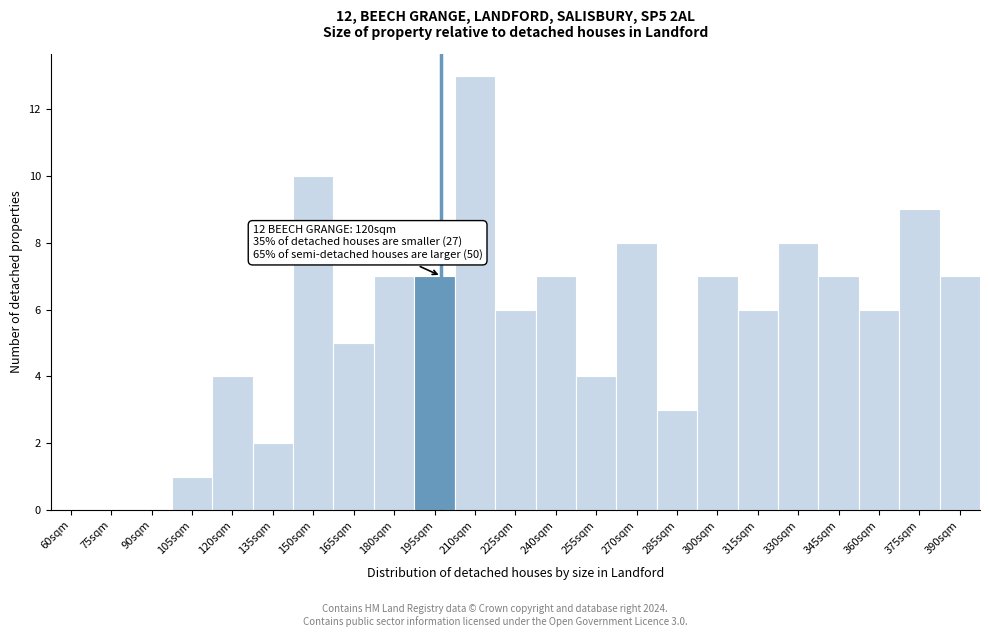

Reading right to left, what are all the values shown in this chart?

390sqm=7	375sqm=9	360sqm=6	345sqm=7	330sqm=8	315sqm=6	300sqm=7	285sqm=3	270sqm=8	255sqm=4	240sqm=7	225sqm=6	210sqm=13	195sqm=7	180sqm=7	165sqm=5	150sqm=10	135sqm=2	120sqm=4	105sqm=1	90sqm=0	75sqm=0	60sqm=0